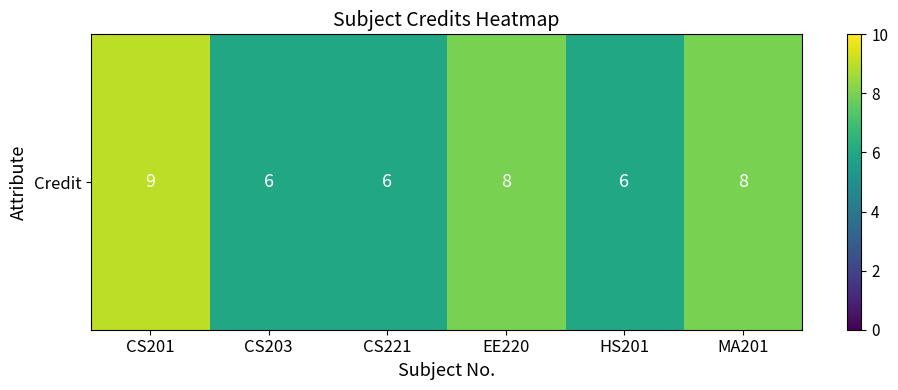

Reading left to right, what are all the values shown in this chart?

CS201=9	CS203=6	CS221=6	EE220=8	HS201=6	MA201=8